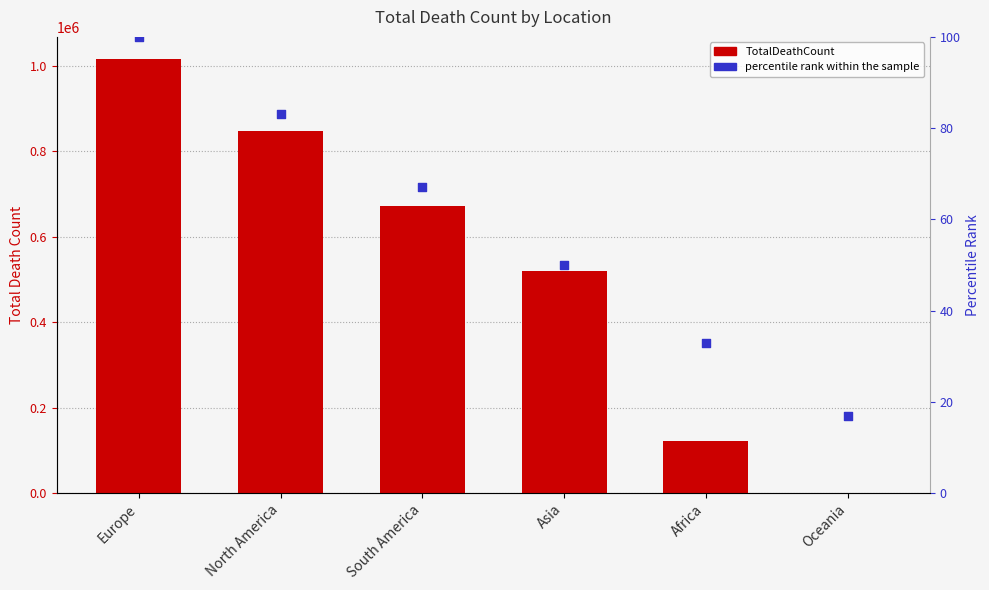

At how many categories does at least one series exceed 931592?

1